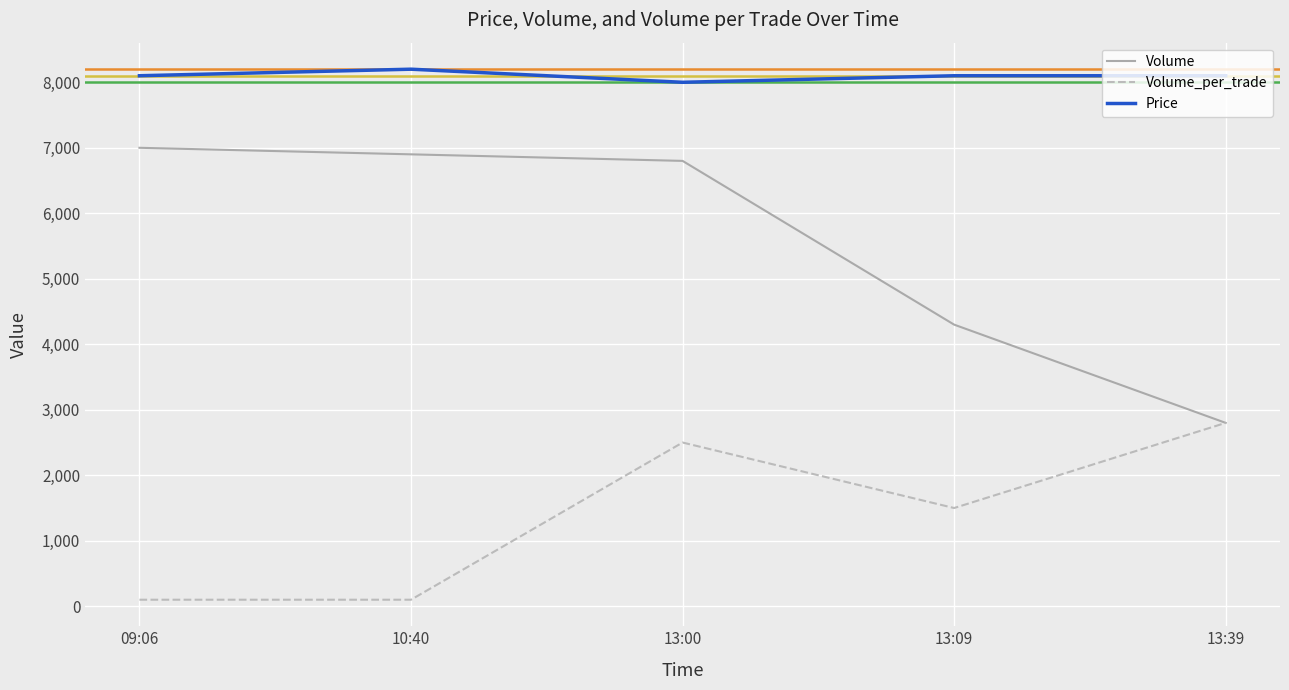

Which series has the widest spread of values?

Volume